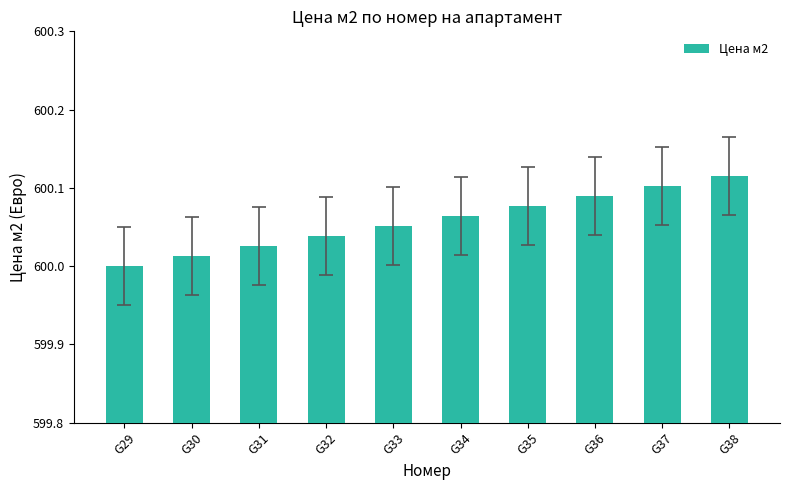

What is the sum of all values?

6000.6